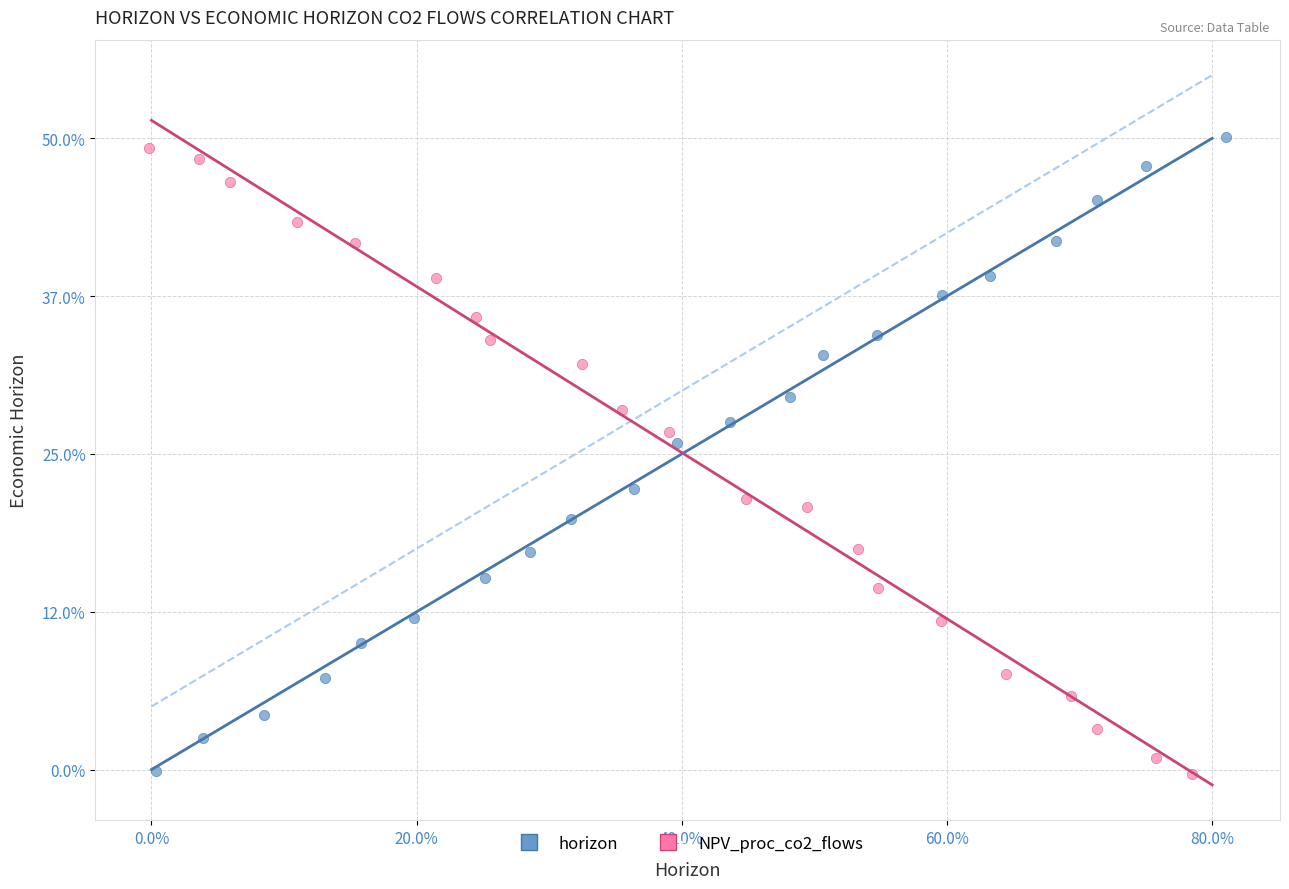

What are all the series names shown in the legend?

horizon, NPV_proc_co2_flows